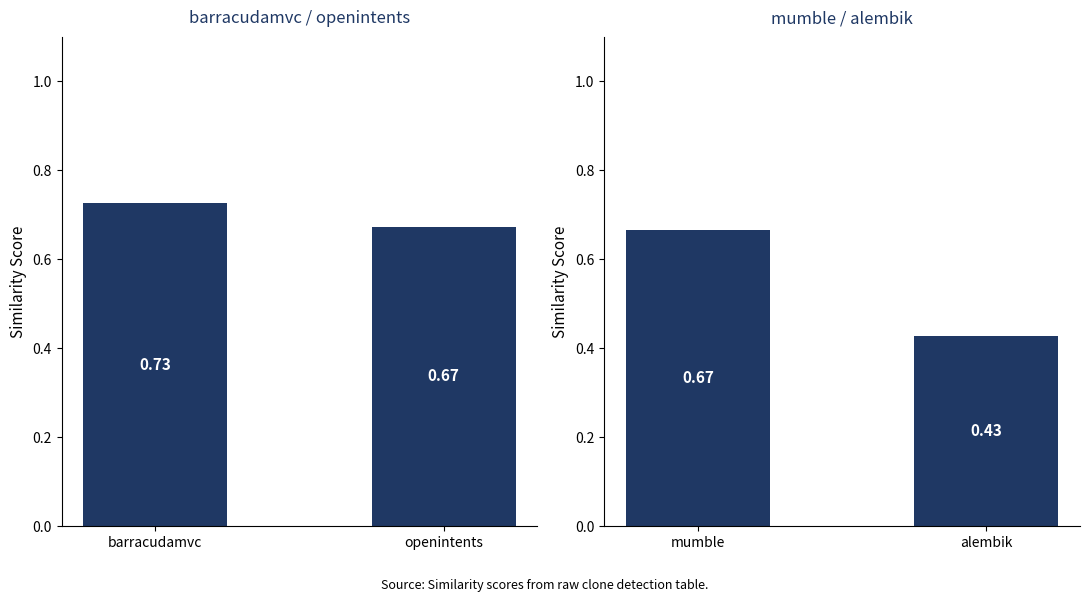

What is the lowest value of the panel1 series?

0.7